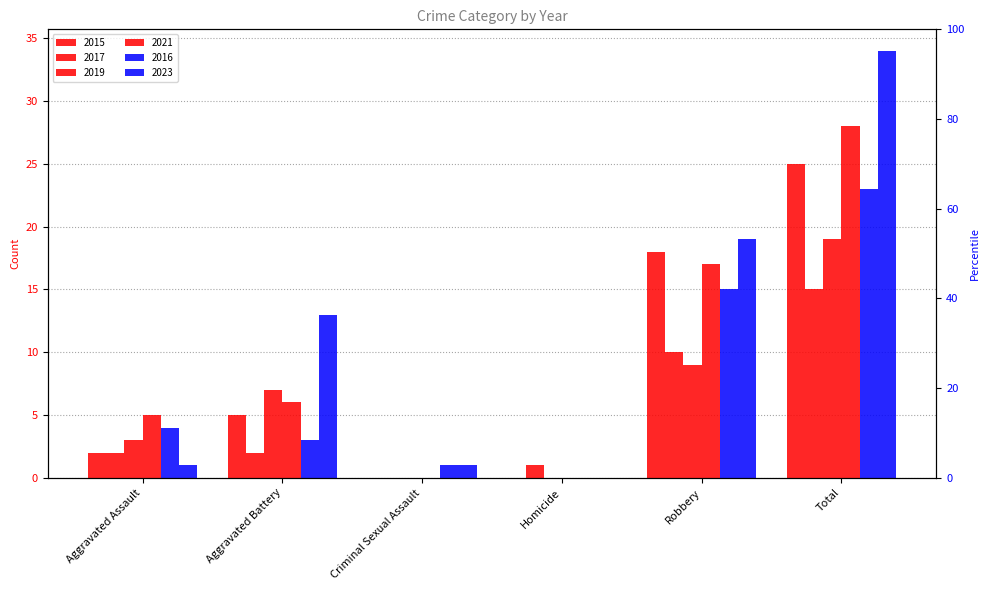

True or false: 2019 has a value of 2 at Aggravated Assault.

False